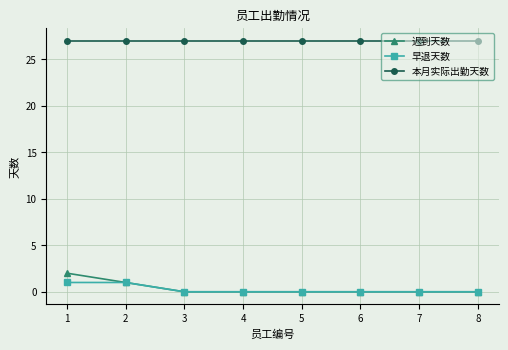

The 早退天数 series shows 0 at 6. True or false?

True